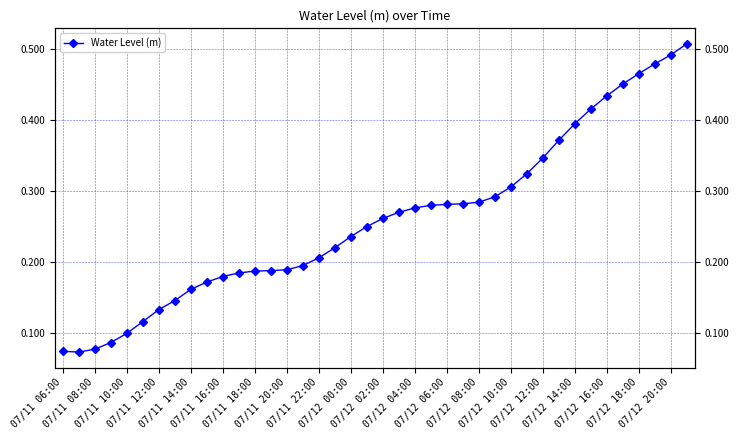

Count the values in the range 0 to 1.

40